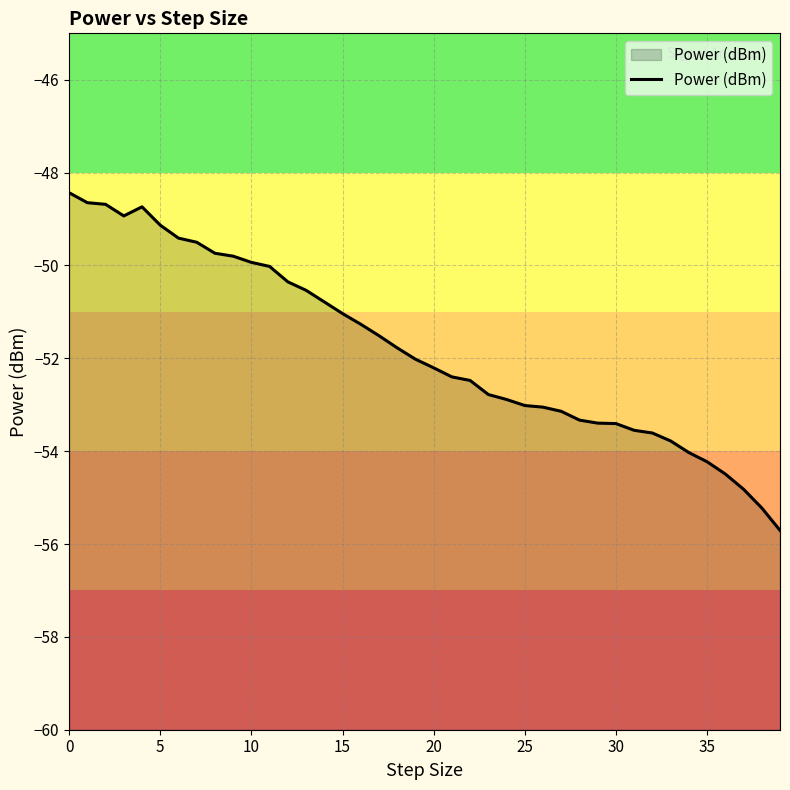

What is the sum of all values?

-2071.8